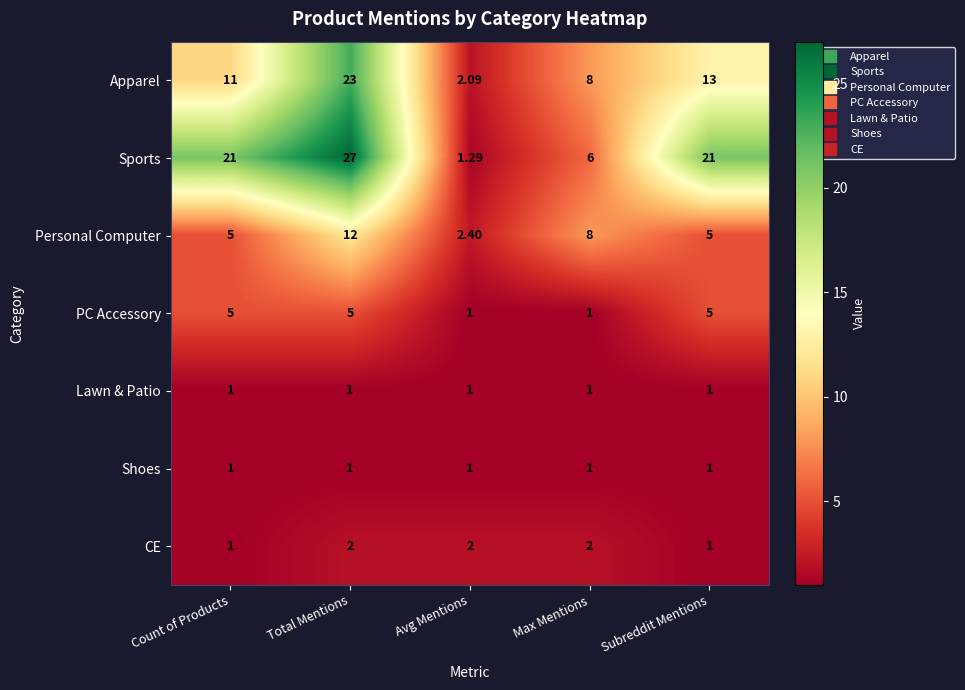

Which series changed the most between Count of Products and Total Mentions?

Apparel